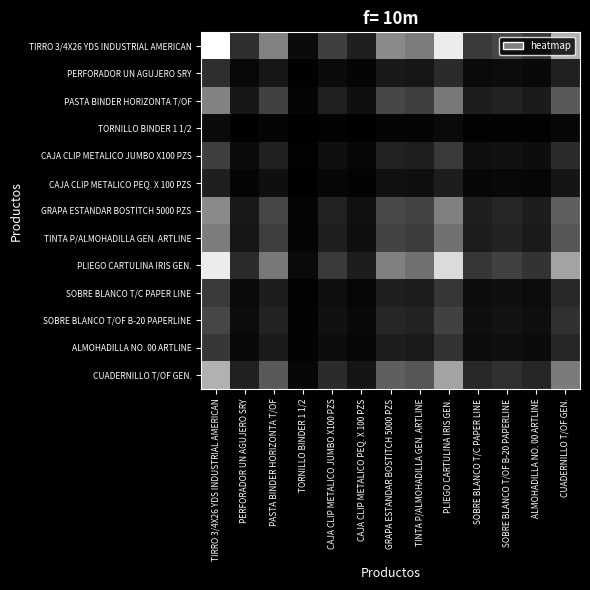

Reading left to right, extract all data points from this chart.

TIRRO 3/4X26 YDS INDUSTRIAL AMERICAN: TIRRO 3/4X26 YDS INDUSTRIAL AMERICAN=1.0	PERFORADOR UN AGUJERO SRY=0.2	PASTA BINDER HORIZONTA T/OF=0.5	TORNILLO BINDER 1 1/2=0.0	CAJA CLIP METALICO JUMBO X100 PZS=0.2	CAJA CLIP METALICO PEQ. X 100 PZS=0.1	GRAPA ESTANDAR BOSTITCH 5000 PZS=0.5	TINTA P/ALMOHADILLA GEN. ARTLINE=0.5	PLIEGO CARTULINA IRIS GEN.=0.9	SOBRE BLANCO T/C PAPER LINE=0.2	SOBRE BLANCO T/OF B-20 PAPERLINE=0.3	ALMOHADILLA NO. 00 ARTLINE=0.2	CUADERNILLO T/OF GEN.=0.7
PERFORADOR UN AGUJERO SRY: TIRRO 3/4X26 YDS INDUSTRIAL AMERICAN=0.2	PERFORADOR UN AGUJERO SRY=0.0	PASTA BINDER HORIZONTA T/OF=0.1	TORNILLO BINDER 1 1/2=0.0	CAJA CLIP METALICO JUMBO X100 PZS=0.0	CAJA CLIP METALICO PEQ. X 100 PZS=0.0	GRAPA ESTANDAR BOSTITCH 5000 PZS=0.1	TINTA P/ALMOHADILLA GEN. ARTLINE=0.1	PLIEGO CARTULINA IRIS GEN.=0.2	SOBRE BLANCO T/C PAPER LINE=0.0	SOBRE BLANCO T/OF B-20 PAPERLINE=0.1	ALMOHADILLA NO. 00 ARTLINE=0.0	CUADERNILLO T/OF GEN.=0.1
PASTA BINDER HORIZONTA T/OF: TIRRO 3/4X26 YDS INDUSTRIAL AMERICAN=0.5	PERFORADOR UN AGUJERO SRY=0.1	PASTA BINDER HORIZONTA T/OF=0.3	TORNILLO BINDER 1 1/2=0.0	CAJA CLIP METALICO JUMBO X100 PZS=0.1	CAJA CLIP METALICO PEQ. X 100 PZS=0.1	GRAPA ESTANDAR BOSTITCH 5000 PZS=0.3	TINTA P/ALMOHADILLA GEN. ARTLINE=0.2	PLIEGO CARTULINA IRIS GEN.=0.5	SOBRE BLANCO T/C PAPER LINE=0.1	SOBRE BLANCO T/OF B-20 PAPERLINE=0.1	ALMOHADILLA NO. 00 ARTLINE=0.1	CUADERNILLO T/OF GEN.=0.4
TORNILLO BINDER 1 1/2: TIRRO 3/4X26 YDS INDUSTRIAL AMERICAN=0.0	PERFORADOR UN AGUJERO SRY=0.0	PASTA BINDER HORIZONTA T/OF=0.0	TORNILLO BINDER 1 1/2=0.0	CAJA CLIP METALICO JUMBO X100 PZS=0.0	CAJA CLIP METALICO PEQ. X 100 PZS=0.0	GRAPA ESTANDAR BOSTITCH 5000 PZS=0.0	TINTA P/ALMOHADILLA GEN. ARTLINE=0.0	PLIEGO CARTULINA IRIS GEN.=0.0	SOBRE BLANCO T/C PAPER LINE=0.0	SOBRE BLANCO T/OF B-20 PAPERLINE=0.0	ALMOHADILLA NO. 00 ARTLINE=0.0	CUADERNILLO T/OF GEN.=0.0
CAJA CLIP METALICO JUMBO X100 PZS: TIRRO 3/4X26 YDS INDUSTRIAL AMERICAN=0.2	PERFORADOR UN AGUJERO SRY=0.0	PASTA BINDER HORIZONTA T/OF=0.1	TORNILLO BINDER 1 1/2=0.0	CAJA CLIP METALICO JUMBO X100 PZS=0.1	CAJA CLIP METALICO PEQ. X 100 PZS=0.0	GRAPA ESTANDAR BOSTITCH 5000 PZS=0.1	TINTA P/ALMOHADILLA GEN. ARTLINE=0.1	PLIEGO CARTULINA IRIS GEN.=0.2	SOBRE BLANCO T/C PAPER LINE=0.1	SOBRE BLANCO T/OF B-20 PAPERLINE=0.1	ALMOHADILLA NO. 00 ARTLINE=0.1	CUADERNILLO T/OF GEN.=0.2
CAJA CLIP METALICO PEQ. X 100 PZS: TIRRO 3/4X26 YDS INDUSTRIAL AMERICAN=0.1	PERFORADOR UN AGUJERO SRY=0.0	PASTA BINDER HORIZONTA T/OF=0.1	TORNILLO BINDER 1 1/2=0.0	CAJA CLIP METALICO JUMBO X100 PZS=0.0	CAJA CLIP METALICO PEQ. X 100 PZS=0.0	GRAPA ESTANDAR BOSTITCH 5000 PZS=0.1	TINTA P/ALMOHADILLA GEN. ARTLINE=0.1	PLIEGO CARTULINA IRIS GEN.=0.1	SOBRE BLANCO T/C PAPER LINE=0.0	SOBRE BLANCO T/OF B-20 PAPERLINE=0.0	ALMOHADILLA NO. 00 ARTLINE=0.0	CUADERNILLO T/OF GEN.=0.1
GRAPA ESTANDAR BOSTITCH 5000 PZS: TIRRO 3/4X26 YDS INDUSTRIAL AMERICAN=0.5	PERFORADOR UN AGUJERO SRY=0.1	PASTA BINDER HORIZONTA T/OF=0.3	TORNILLO BINDER 1 1/2=0.0	CAJA CLIP METALICO JUMBO X100 PZS=0.1	CAJA CLIP METALICO PEQ. X 100 PZS=0.1	GRAPA ESTANDAR BOSTITCH 5000 PZS=0.3	TINTA P/ALMOHADILLA GEN. ARTLINE=0.3	PLIEGO CARTULINA IRIS GEN.=0.5	SOBRE BLANCO T/C PAPER LINE=0.1	SOBRE BLANCO T/OF B-20 PAPERLINE=0.2	ALMOHADILLA NO. 00 ARTLINE=0.1	CUADERNILLO T/OF GEN.=0.4
TINTA P/ALMOHADILLA GEN. ARTLINE: TIRRO 3/4X26 YDS INDUSTRIAL AMERICAN=0.5	PERFORADOR UN AGUJERO SRY=0.1	PASTA BINDER HORIZONTA T/OF=0.2	TORNILLO BINDER 1 1/2=0.0	CAJA CLIP METALICO JUMBO X100 PZS=0.1	CAJA CLIP METALICO PEQ. X 100 PZS=0.1	GRAPA ESTANDAR BOSTITCH 5000 PZS=0.3	TINTA P/ALMOHADILLA GEN. ARTLINE=0.2	PLIEGO CARTULINA IRIS GEN.=0.5	SOBRE BLANCO T/C PAPER LINE=0.1	SOBRE BLANCO T/OF B-20 PAPERLINE=0.1	ALMOHADILLA NO. 00 ARTLINE=0.1	CUADERNILLO T/OF GEN.=0.3
PLIEGO CARTULINA IRIS GEN.: TIRRO 3/4X26 YDS INDUSTRIAL AMERICAN=0.9	PERFORADOR UN AGUJERO SRY=0.2	PASTA BINDER HORIZONTA T/OF=0.5	TORNILLO BINDER 1 1/2=0.0	CAJA CLIP METALICO JUMBO X100 PZS=0.2	CAJA CLIP METALICO PEQ. X 100 PZS=0.1	GRAPA ESTANDAR BOSTITCH 5000 PZS=0.5	TINTA P/ALMOHADILLA GEN. ARTLINE=0.5	PLIEGO CARTULINA IRIS GEN.=0.9	SOBRE BLANCO T/C PAPER LINE=0.2	SOBRE BLANCO T/OF B-20 PAPERLINE=0.3	ALMOHADILLA NO. 00 ARTLINE=0.2	CUADERNILLO T/OF GEN.=0.6
SOBRE BLANCO T/C PAPER LINE: TIRRO 3/4X26 YDS INDUSTRIAL AMERICAN=0.2	PERFORADOR UN AGUJERO SRY=0.0	PASTA BINDER HORIZONTA T/OF=0.1	TORNILLO BINDER 1 1/2=0.0	CAJA CLIP METALICO JUMBO X100 PZS=0.1	CAJA CLIP METALICO PEQ. X 100 PZS=0.0	GRAPA ESTANDAR BOSTITCH 5000 PZS=0.1	TINTA P/ALMOHADILLA GEN. ARTLINE=0.1	PLIEGO CARTULINA IRIS GEN.=0.2	SOBRE BLANCO T/C PAPER LINE=0.1	SOBRE BLANCO T/OF B-20 PAPERLINE=0.1	ALMOHADILLA NO. 00 ARTLINE=0.1	CUADERNILLO T/OF GEN.=0.2
SOBRE BLANCO T/OF B-20 PAPERLINE: TIRRO 3/4X26 YDS INDUSTRIAL AMERICAN=0.3	PERFORADOR UN AGUJERO SRY=0.1	PASTA BINDER HORIZONTA T/OF=0.1	TORNILLO BINDER 1 1/2=0.0	CAJA CLIP METALICO JUMBO X100 PZS=0.1	CAJA CLIP METALICO PEQ. X 100 PZS=0.0	GRAPA ESTANDAR BOSTITCH 5000 PZS=0.2	TINTA P/ALMOHADILLA GEN. ARTLINE=0.1	PLIEGO CARTULINA IRIS GEN.=0.3	SOBRE BLANCO T/C PAPER LINE=0.1	SOBRE BLANCO T/OF B-20 PAPERLINE=0.1	ALMOHADILLA NO. 00 ARTLINE=0.1	CUADERNILLO T/OF GEN.=0.2
ALMOHADILLA NO. 00 ARTLINE: TIRRO 3/4X26 YDS INDUSTRIAL AMERICAN=0.2	PERFORADOR UN AGUJERO SRY=0.0	PASTA BINDER HORIZONTA T/OF=0.1	TORNILLO BINDER 1 1/2=0.0	CAJA CLIP METALICO JUMBO X100 PZS=0.1	CAJA CLIP METALICO PEQ. X 100 PZS=0.0	GRAPA ESTANDAR BOSTITCH 5000 PZS=0.1	TINTA P/ALMOHADILLA GEN. ARTLINE=0.1	PLIEGO CARTULINA IRIS GEN.=0.2	SOBRE BLANCO T/C PAPER LINE=0.1	SOBRE BLANCO T/OF B-20 PAPERLINE=0.1	ALMOHADILLA NO. 00 ARTLINE=0.0	CUADERNILLO T/OF GEN.=0.2
CUADERNILLO T/OF GEN.: TIRRO 3/4X26 YDS INDUSTRIAL AMERICAN=0.7	PERFORADOR UN AGUJERO SRY=0.1	PASTA BINDER HORIZONTA T/OF=0.4	TORNILLO BINDER 1 1/2=0.0	CAJA CLIP METALICO JUMBO X100 PZS=0.2	CAJA CLIP METALICO PEQ. X 100 PZS=0.1	GRAPA ESTANDAR BOSTITCH 5000 PZS=0.4	TINTA P/ALMOHADILLA GEN. ARTLINE=0.3	PLIEGO CARTULINA IRIS GEN.=0.6	SOBRE BLANCO T/C PAPER LINE=0.2	SOBRE BLANCO T/OF B-20 PAPERLINE=0.2	ALMOHADILLA NO. 00 ARTLINE=0.2	CUADERNILLO T/OF GEN.=0.5